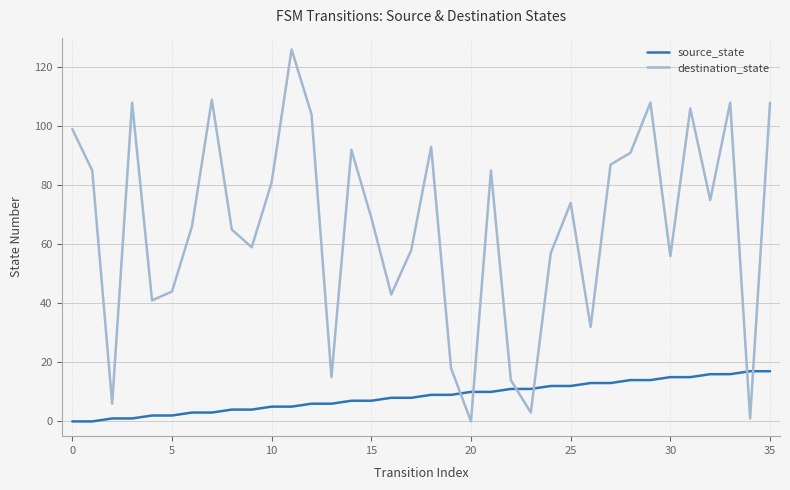

Which series has the largest range (max minus min)?

destination_state